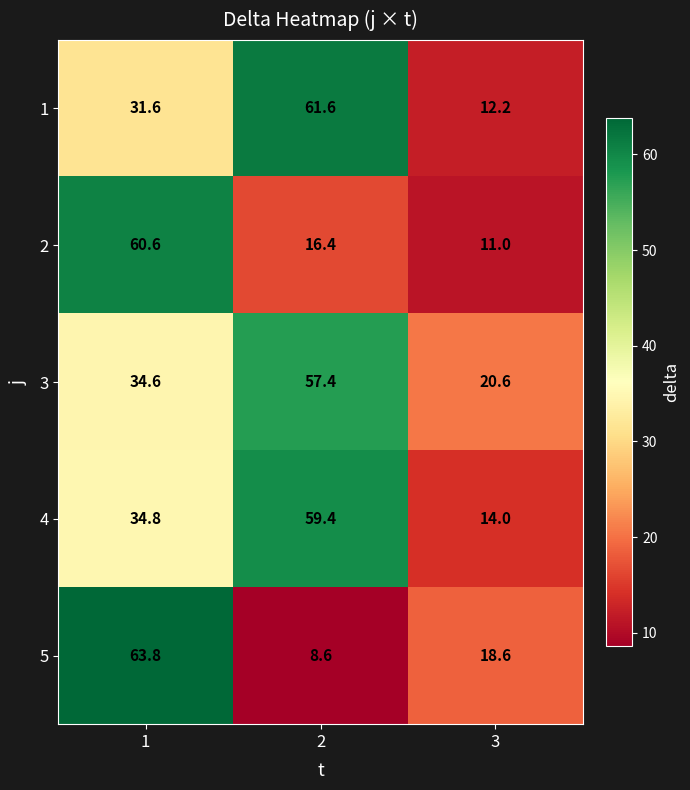

Where is 5 nearest to the value 36?

3